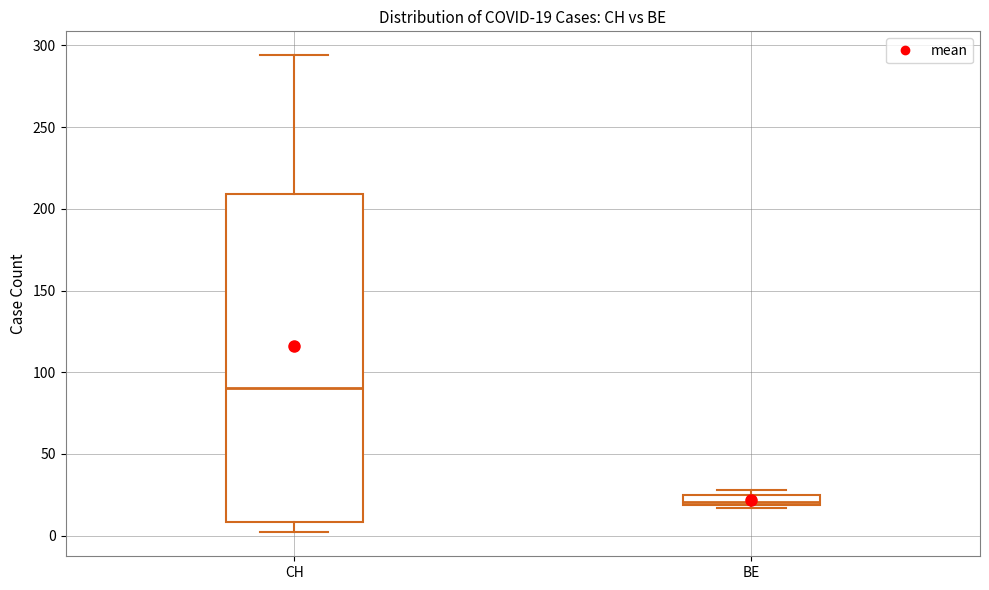

Which box's median line is the lowest?

BE